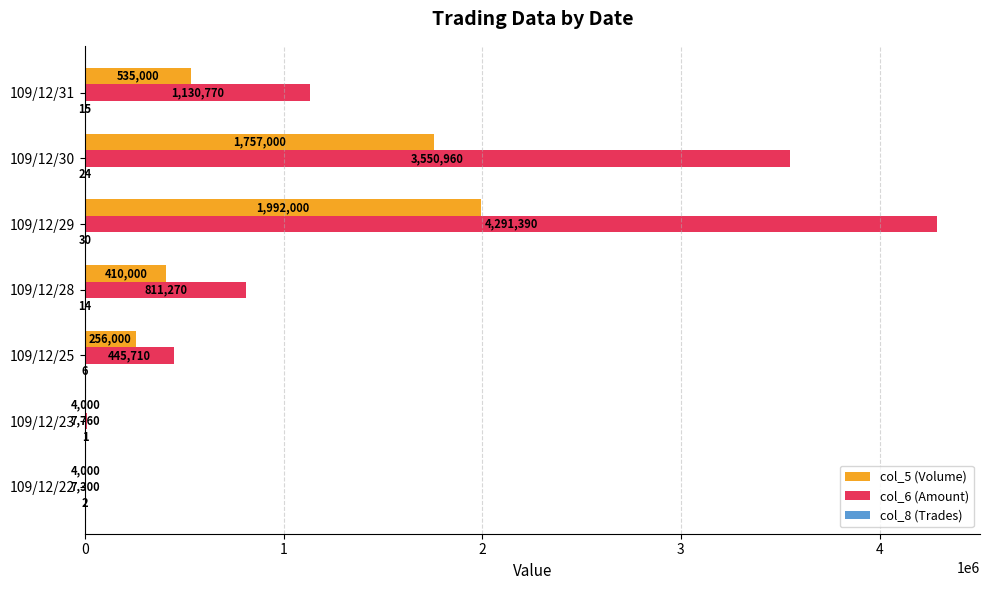

Where is col_6 (Amount) nearest to the value 2149345?

109/12/31